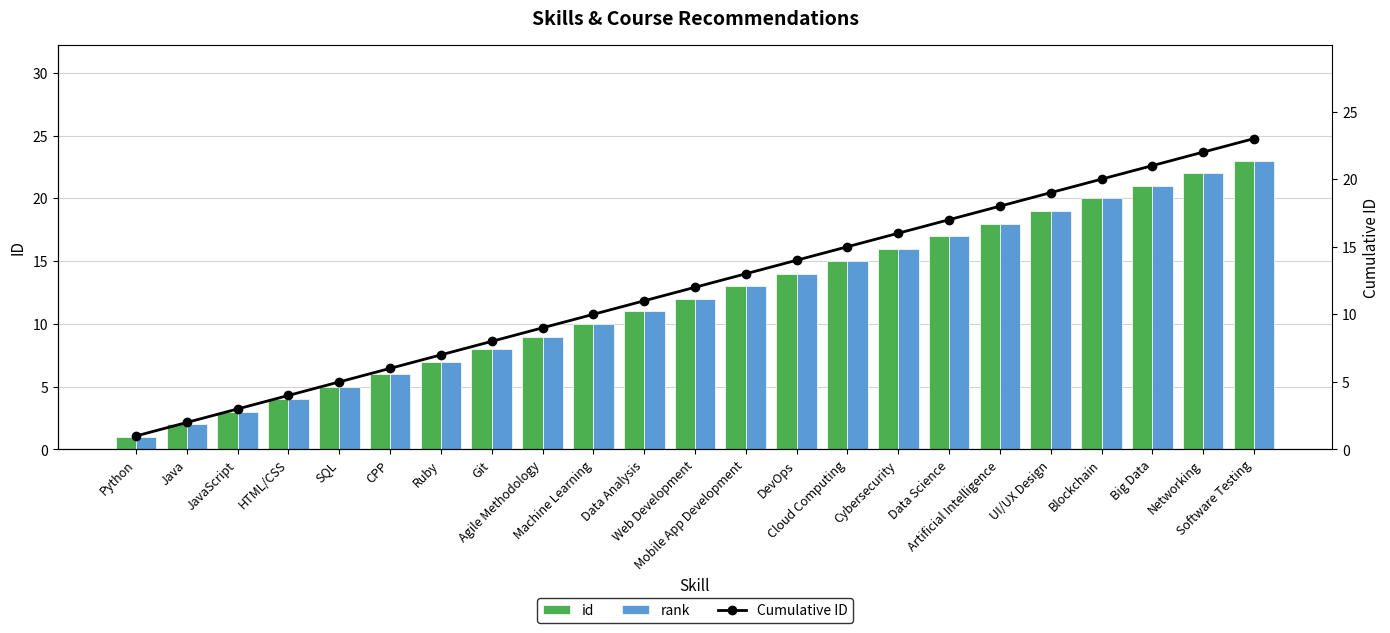

What is the difference between the maximum and minimum values in the rank series?

22